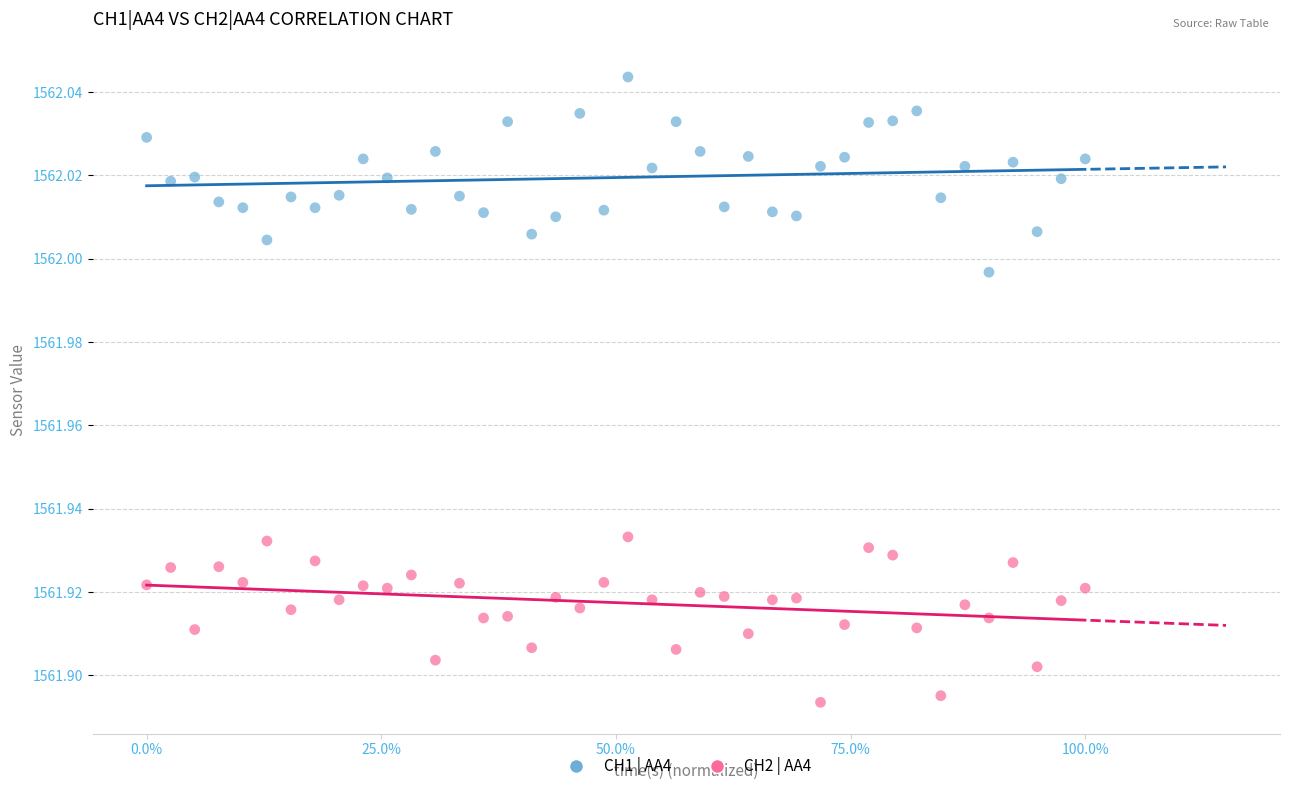

What are all the series names shown in the legend?

CH1 | AA4, CH2 | AA4